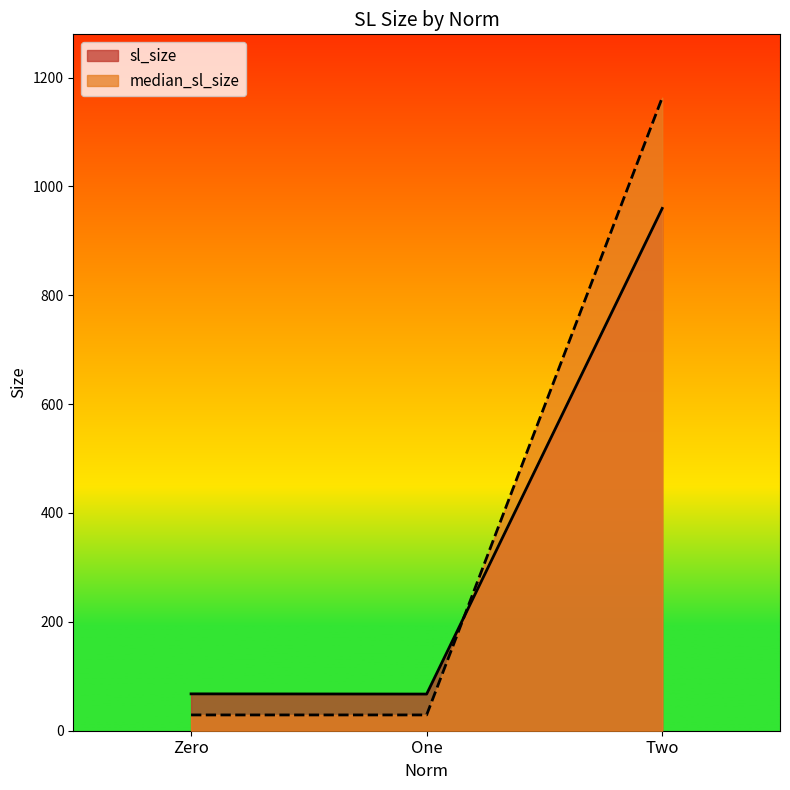

What position from the right is Two?

1